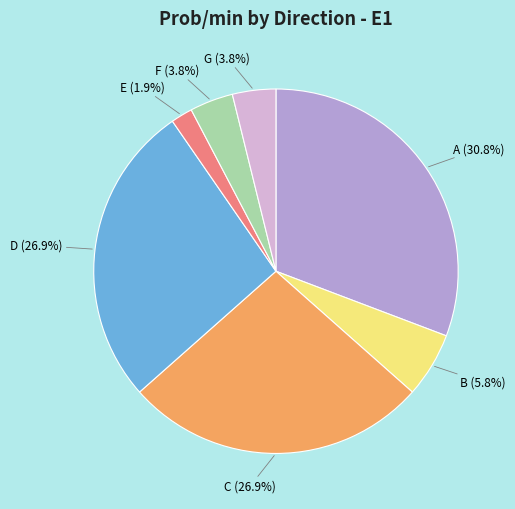

Is there a majority slice in this chart?

No